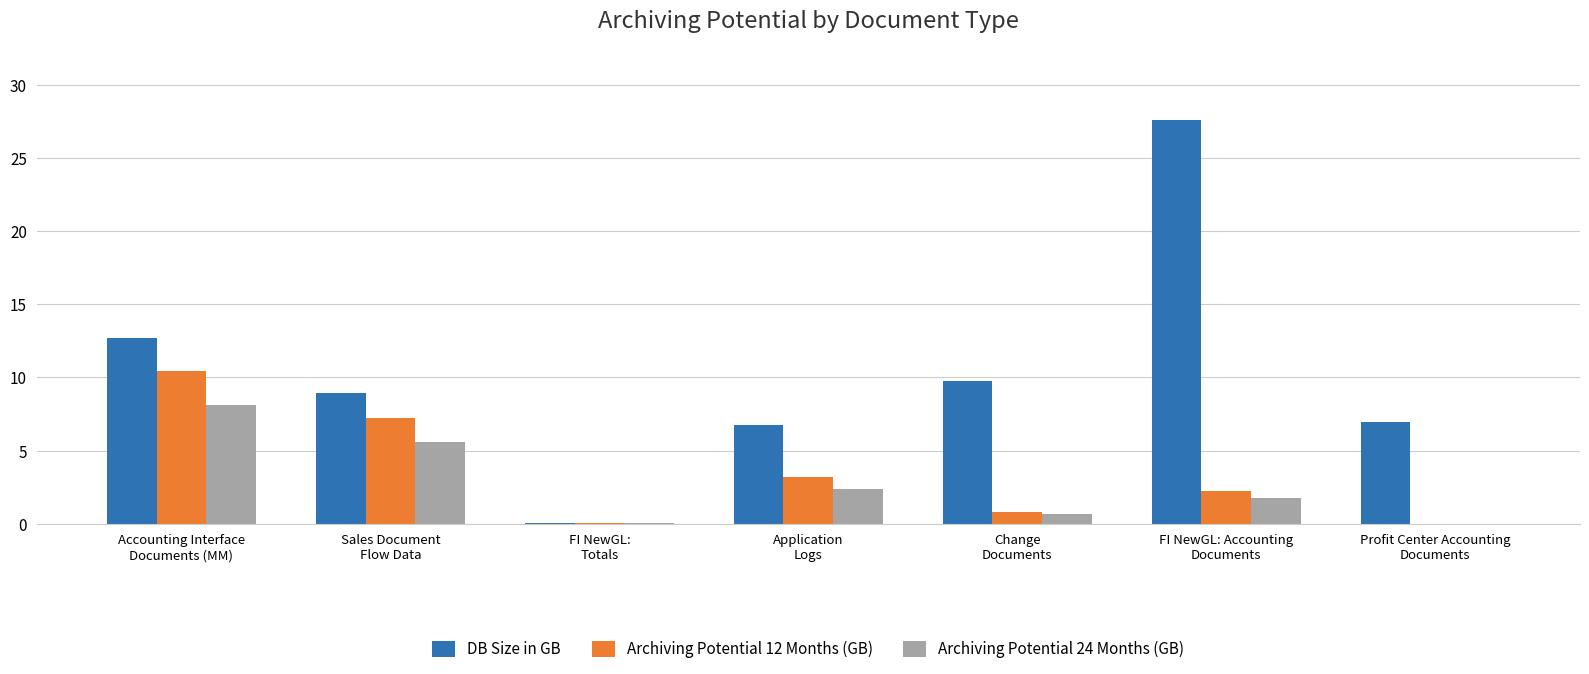

Which series changed the most between Sales Document
Flow Data and FI NewGL: Accounting
Documents?

DB Size in GB